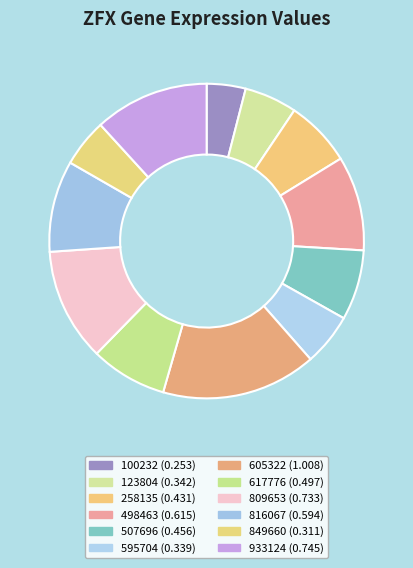

To the nearest percent, what percentage of the pie is 605322?

16%